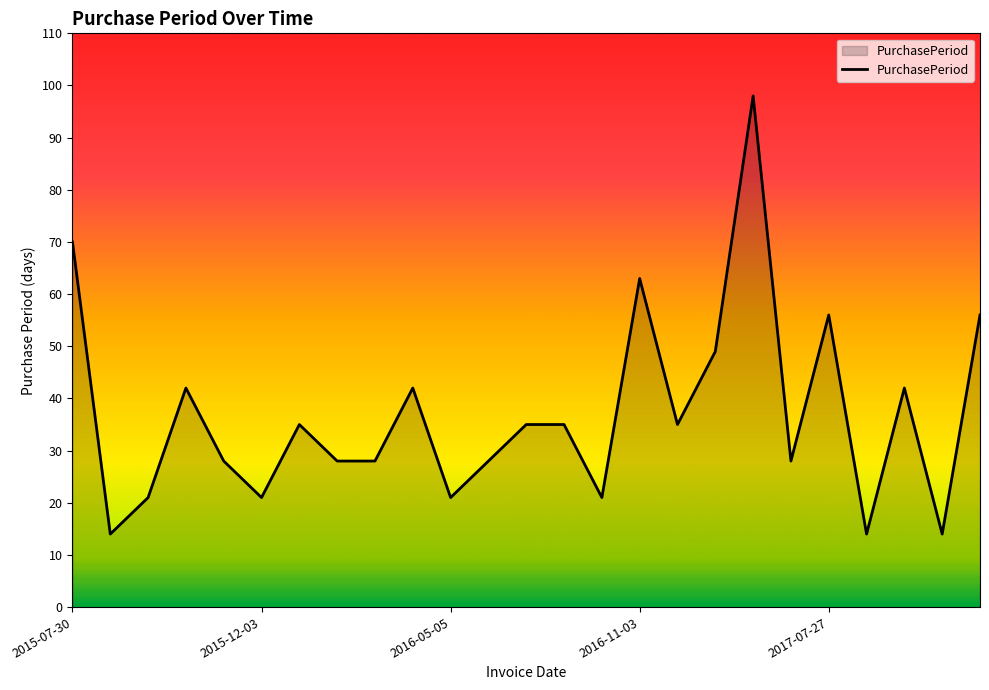

What is the sum of all values?

924